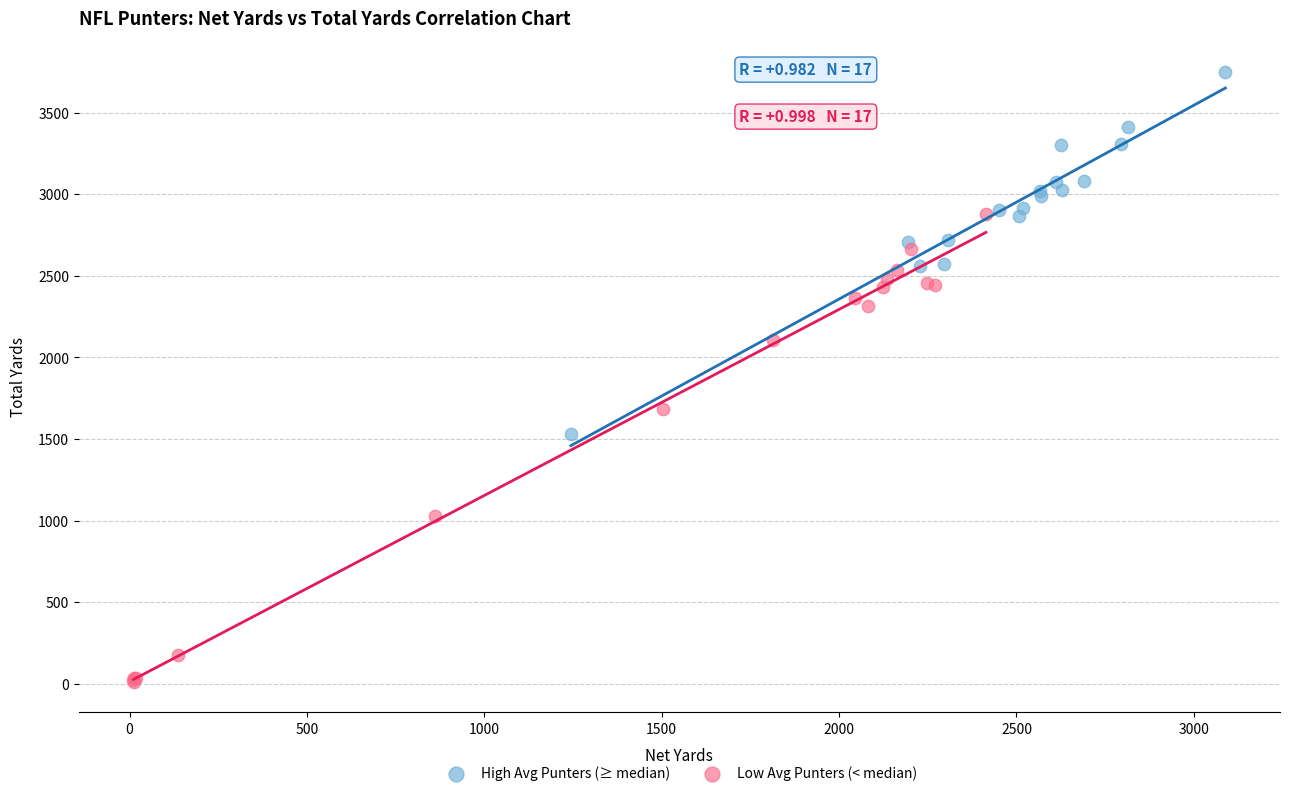

Which series contains the highest Y value?

High Avg Punters (≥ median)